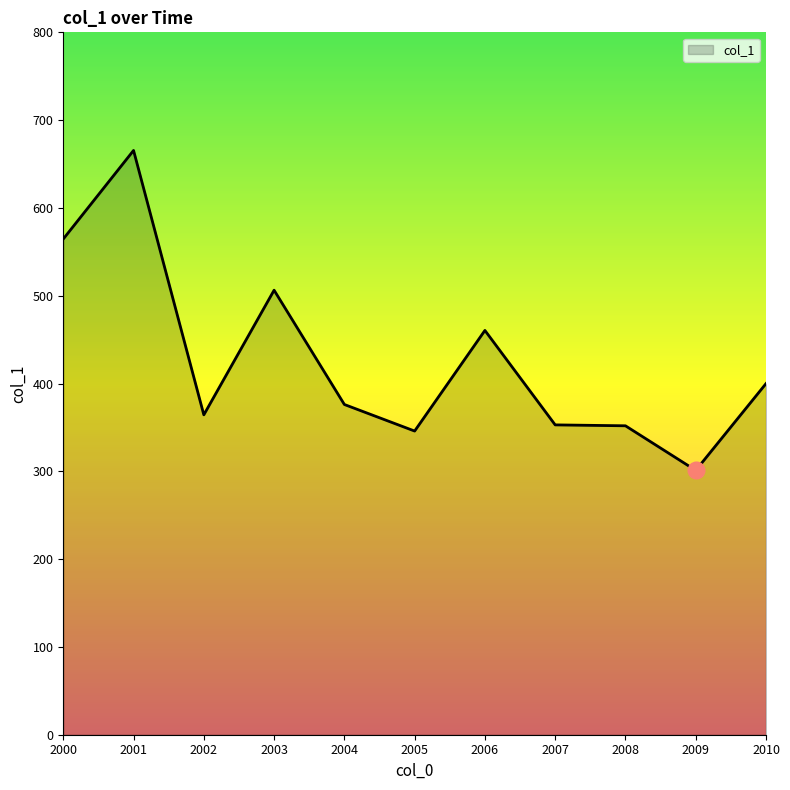

The value at 2001 is 358.3. True or false?

False